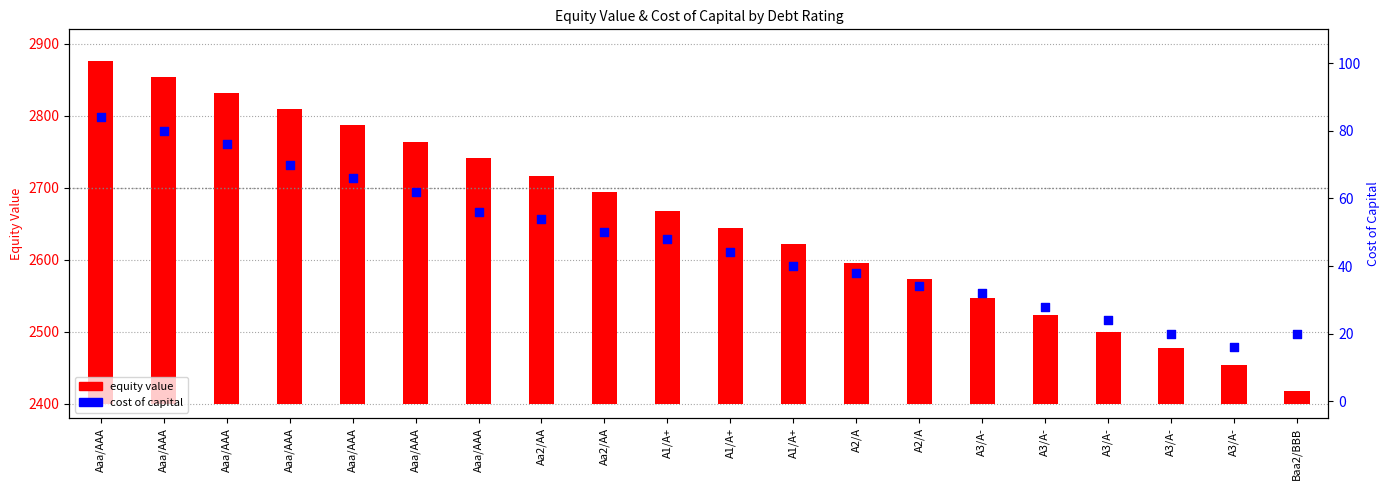

What are all the series names shown in the legend?

equity value, cost of capital